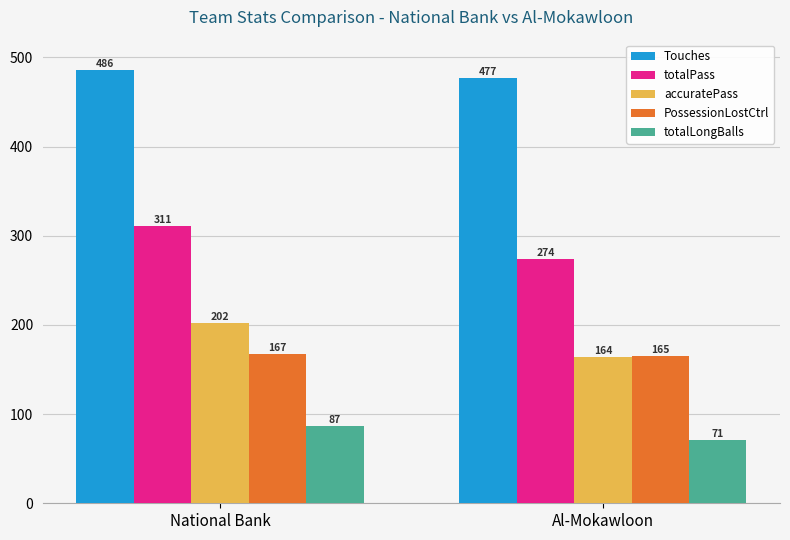

Which label corresponds to the largest value in the chart?

National Bank